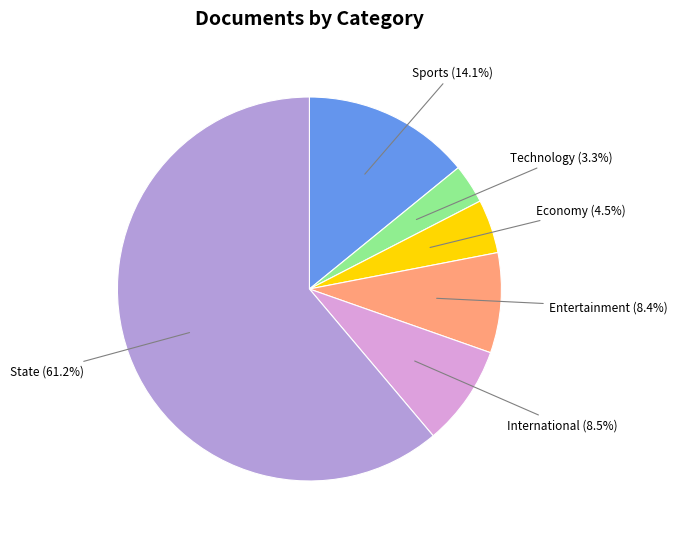

Which has a higher value, Economy or Entertainment?

Entertainment